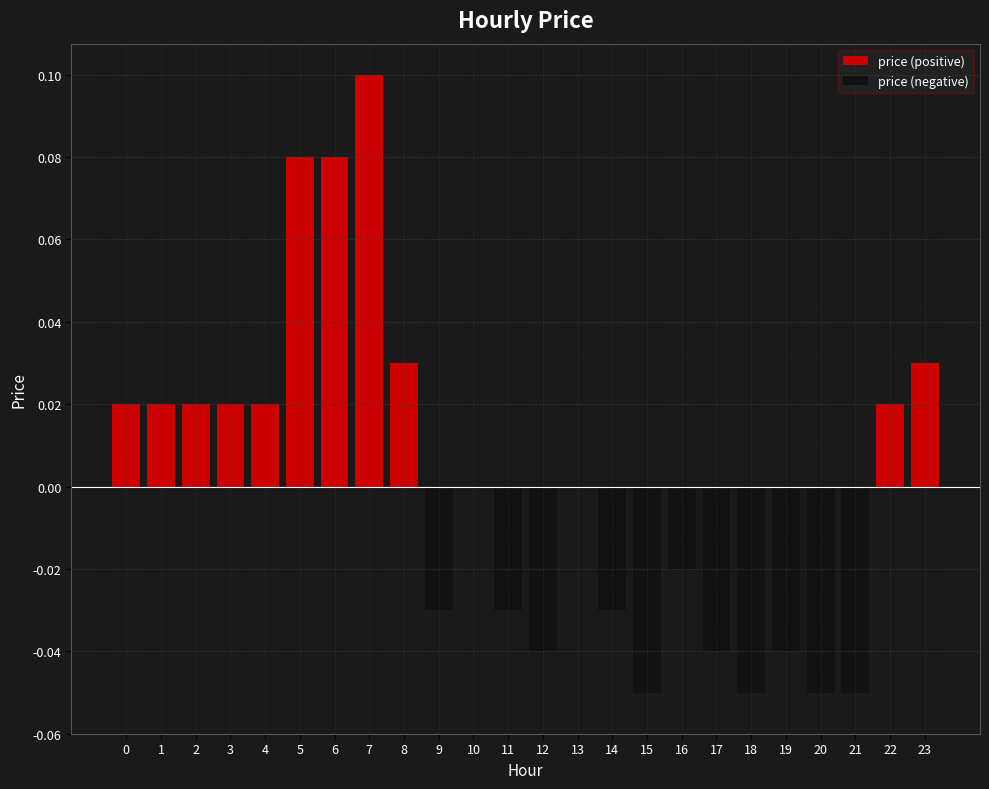

List the series in order of their overall mean, highest first.

price (positive), price (negative)